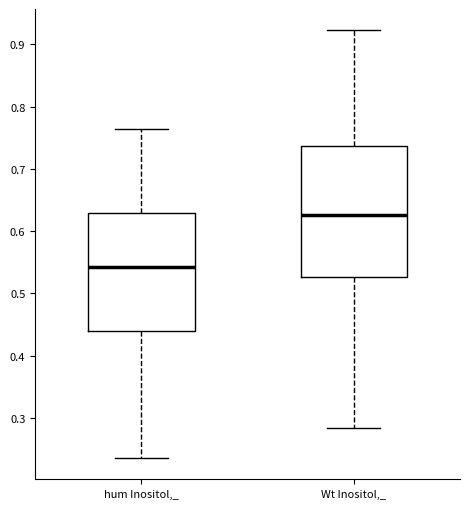

Which box's median line is the highest?

Wt Inositol,_